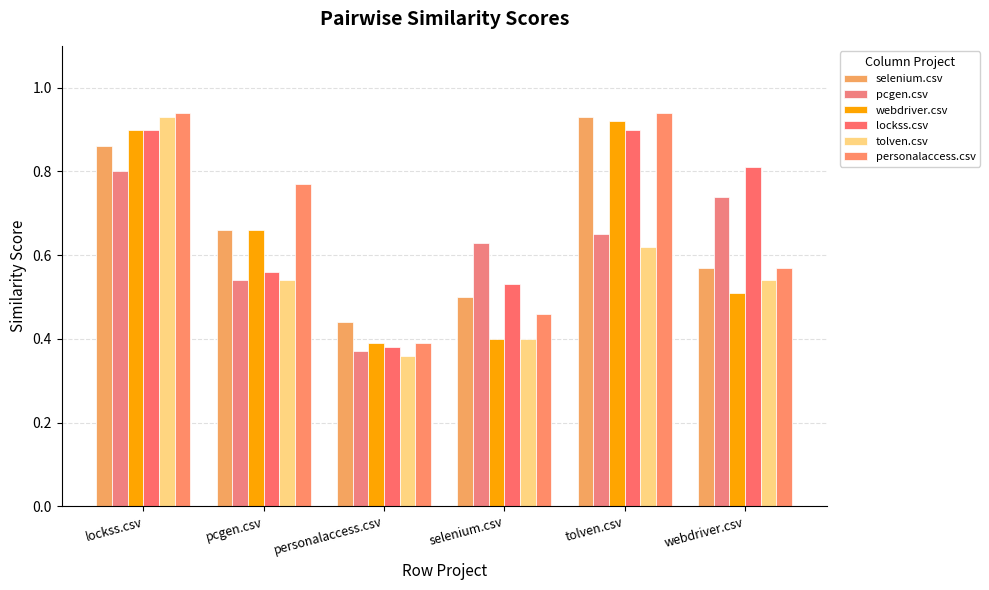

Reading right to left, transcribe all the data shown in this chart.

selenium.csv: webdriver.csv=0.6	tolven.csv=0.9	selenium.csv=0.5	personalaccess.csv=0.4	pcgen.csv=0.7	lockss.csv=0.9
pcgen.csv: webdriver.csv=0.7	tolven.csv=0.7	selenium.csv=0.6	personalaccess.csv=0.4	pcgen.csv=0.5	lockss.csv=0.8
webdriver.csv: webdriver.csv=0.5	tolven.csv=0.9	selenium.csv=0.4	personalaccess.csv=0.4	pcgen.csv=0.7	lockss.csv=0.9
lockss.csv: webdriver.csv=0.8	tolven.csv=0.9	selenium.csv=0.5	personalaccess.csv=0.4	pcgen.csv=0.6	lockss.csv=0.9
tolven.csv: webdriver.csv=0.5	tolven.csv=0.6	selenium.csv=0.4	personalaccess.csv=0.4	pcgen.csv=0.5	lockss.csv=0.9
personalaccess.csv: webdriver.csv=0.6	tolven.csv=0.9	selenium.csv=0.5	personalaccess.csv=0.4	pcgen.csv=0.8	lockss.csv=0.9